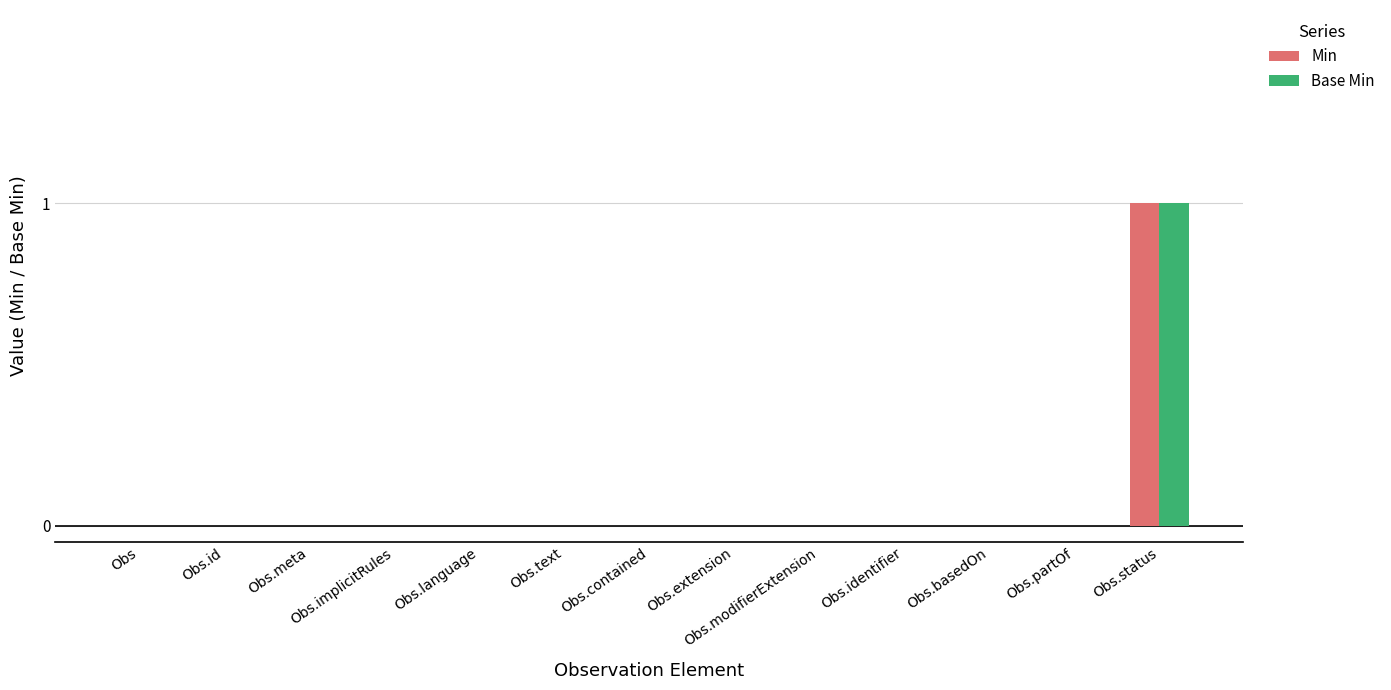

What is the sum of all Min values?

1